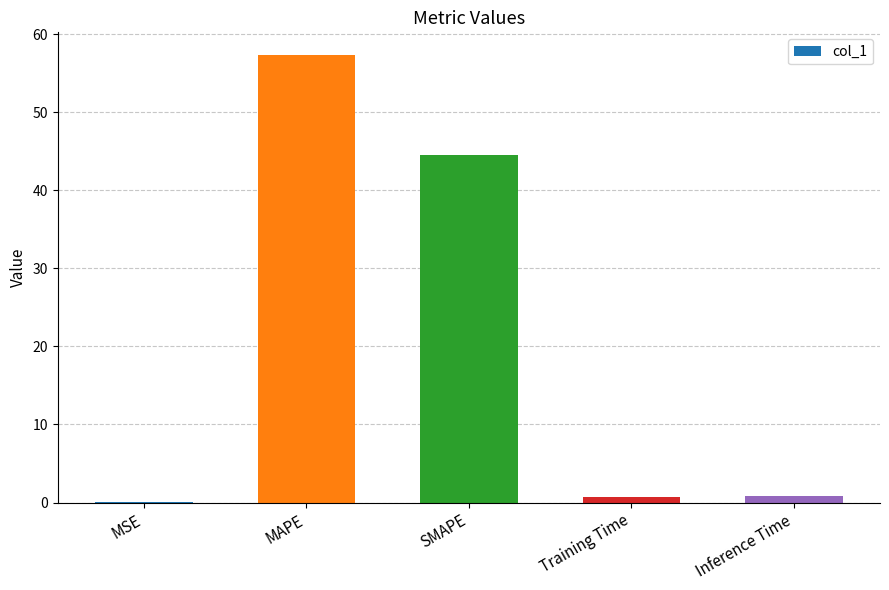

What is the ratio of the value at SMAPE to the value at MAPE?

0.8